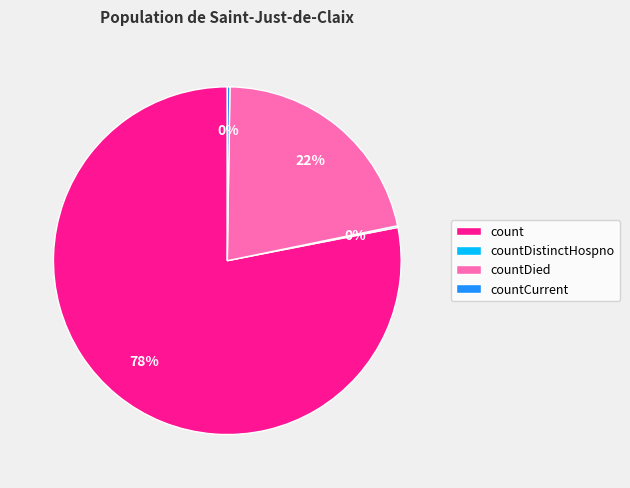

Is there any slice that represents more than half of the pie?

Yes